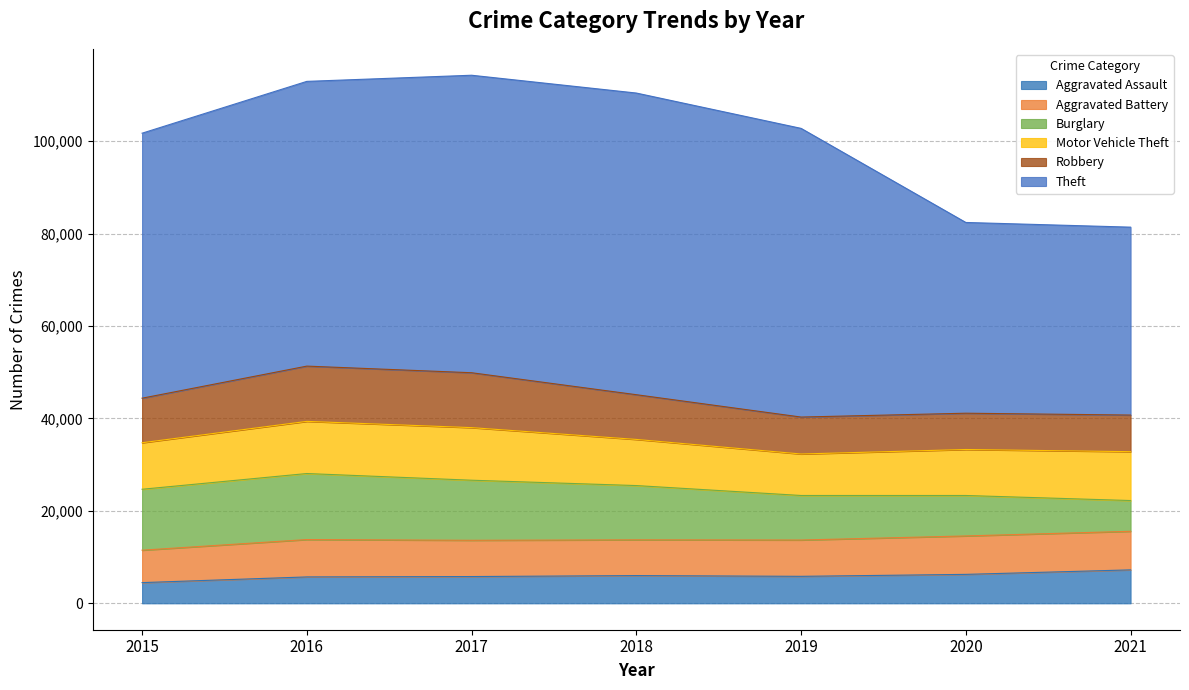

List the series in order of their peak value, highest first.

Theft, Burglary, Robbery, Motor Vehicle Theft, Aggravated Battery, Aggravated Assault